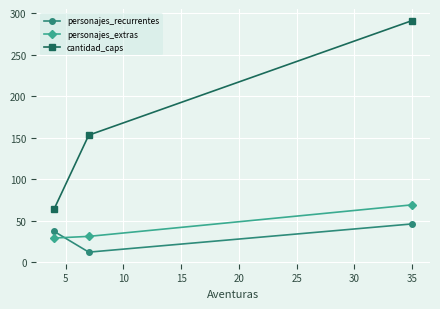

What is the sum of all cantidad_caps values?

508